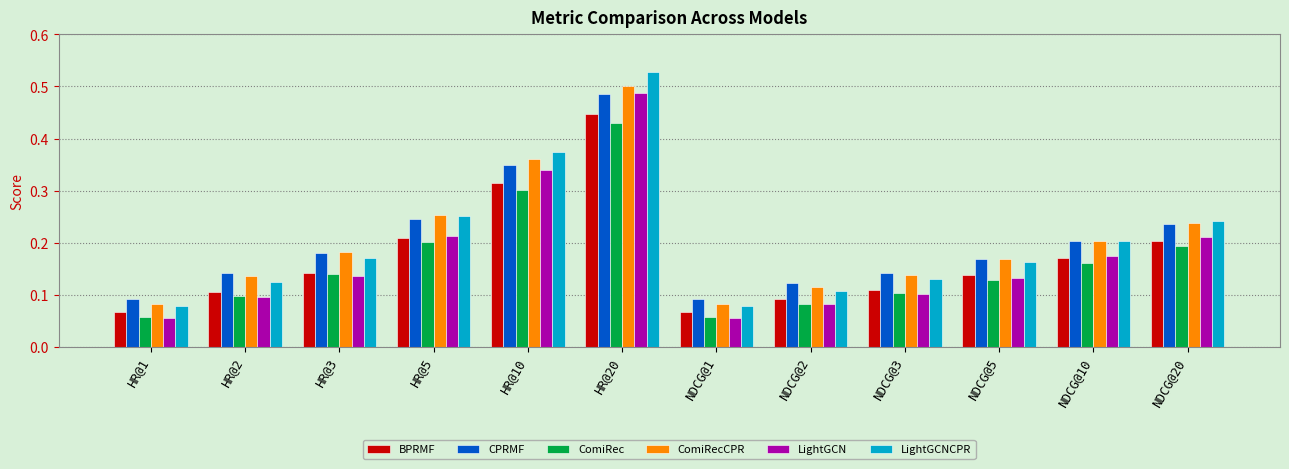

Which category has the highest value in the ComiRec series?

HR@20